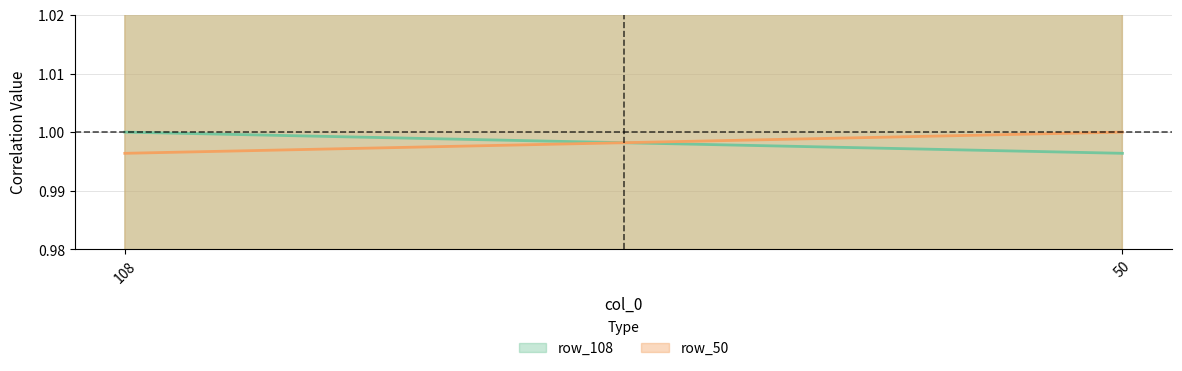

How many lines are shown in the chart?

2